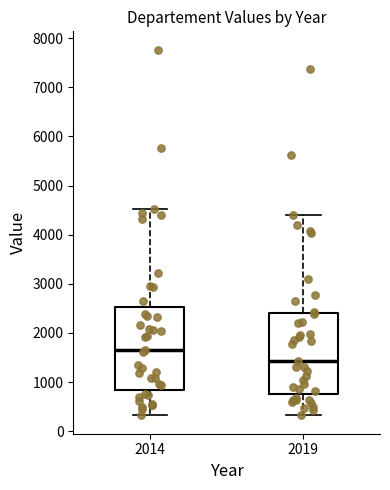

Reading left to right, transcribe this box plot: for each box, give where its median line is, the range the box spans, and where its two whiskers end, as read against the y-axis. The values are not printed on the chart, so give them approximately, as read against the axis.

2014: median 1600, box 800 to 2500, whiskers 300 to 4500
2019: median 1400, box 800 to 2400, whiskers 300 to 4400